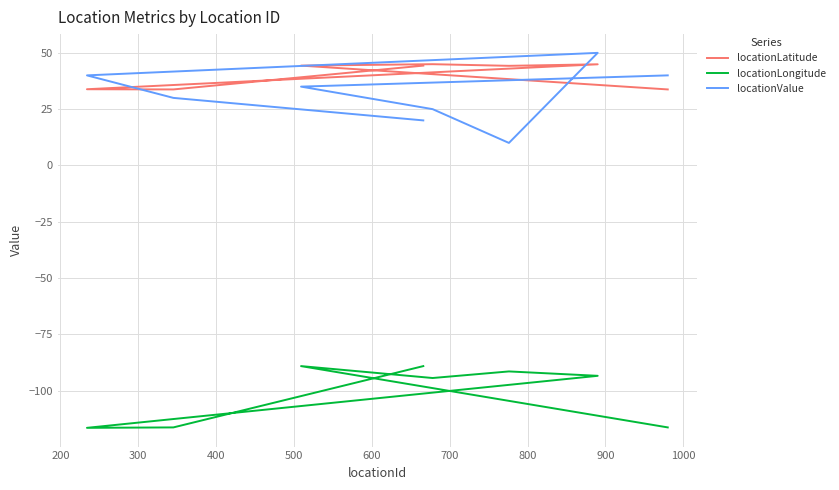

How many locationValue values are between 25 and 40?

5